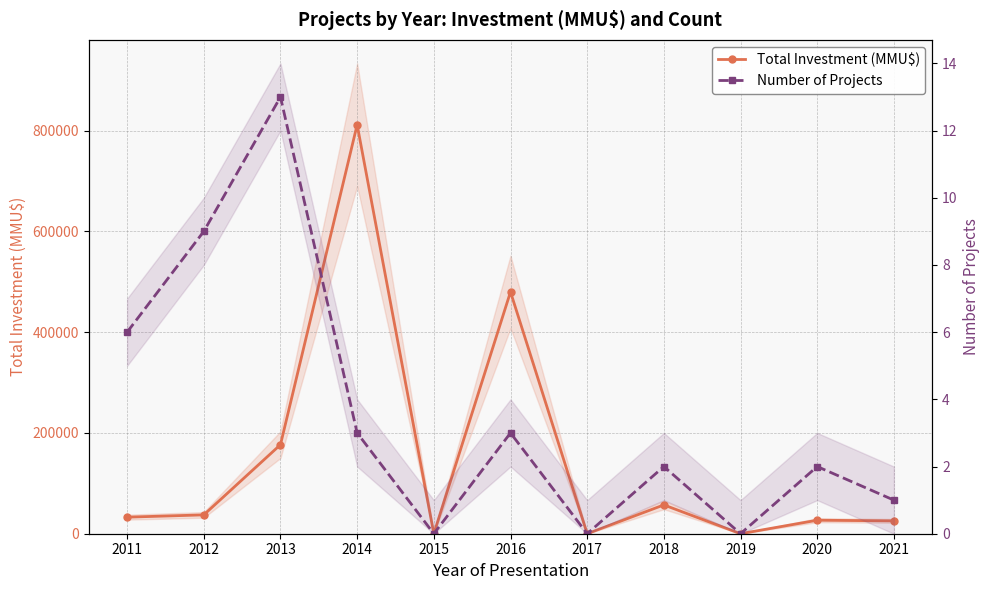

At how many categories does at least one series exceed 406582?

2